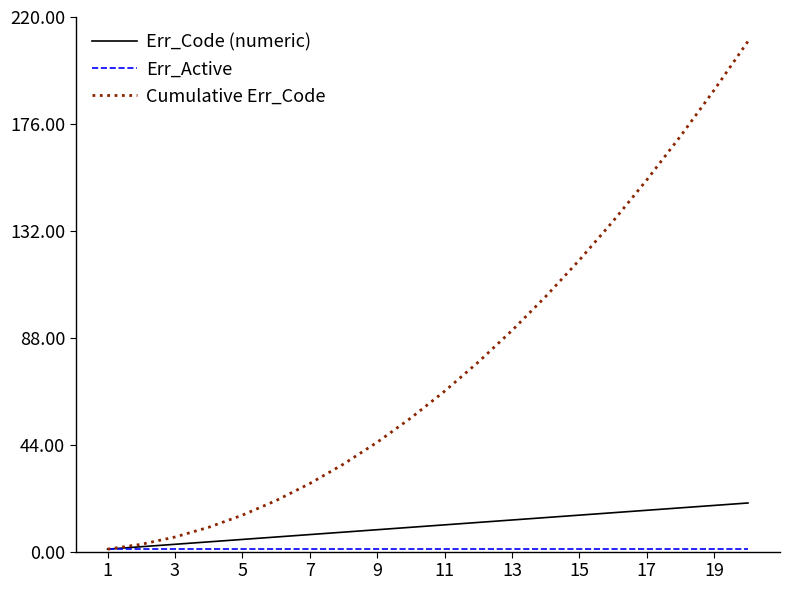

What is the minimum value for Cumulative Err_Code?

1